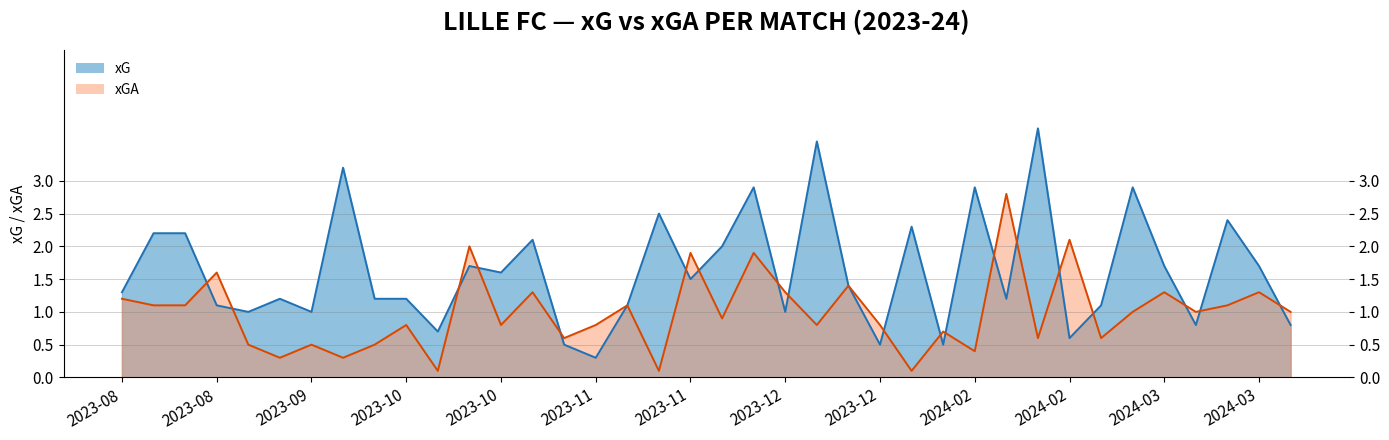

Is the value of xGA line at 17 greater than the value of xG line at 24?

No